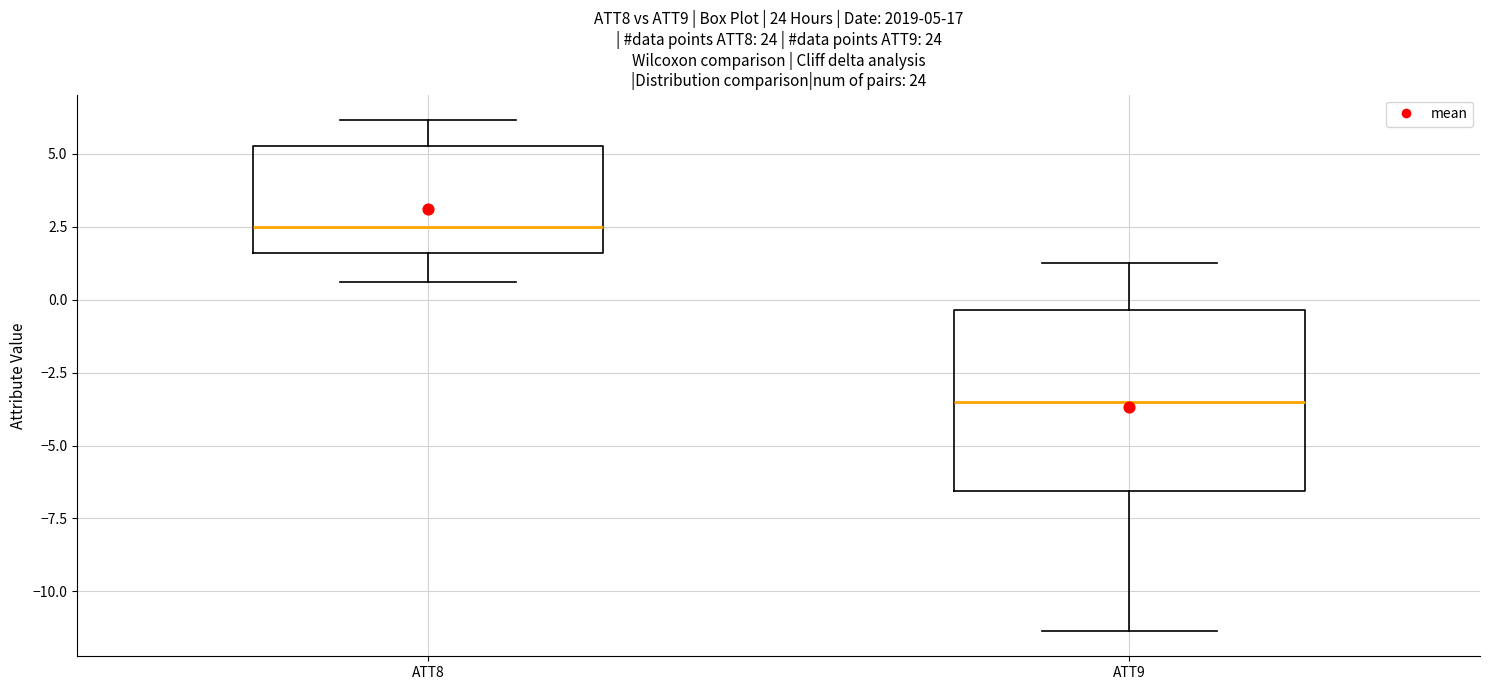

Which box is the tallest, from its lower edge to its upper edge?

ATT9